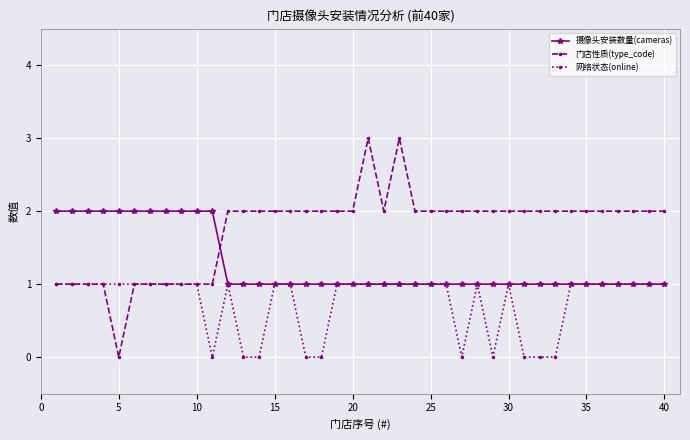

True or false: 网络状态(online) has more than 2 interior local peaks.

True